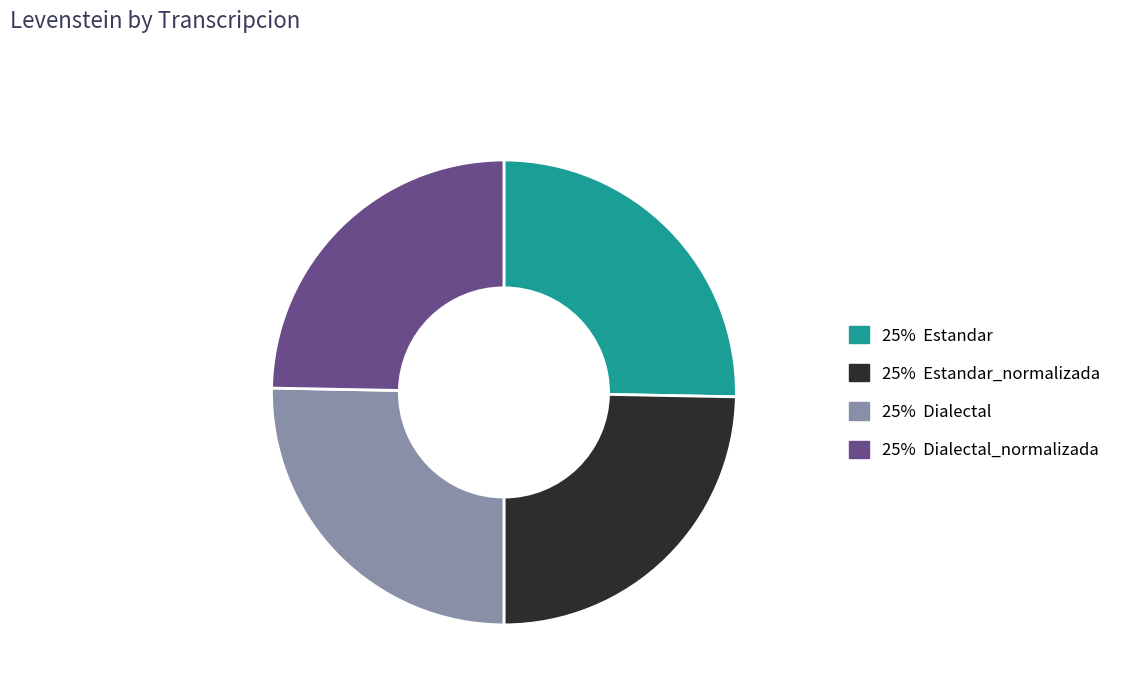

Is there a majority slice in this chart?

No